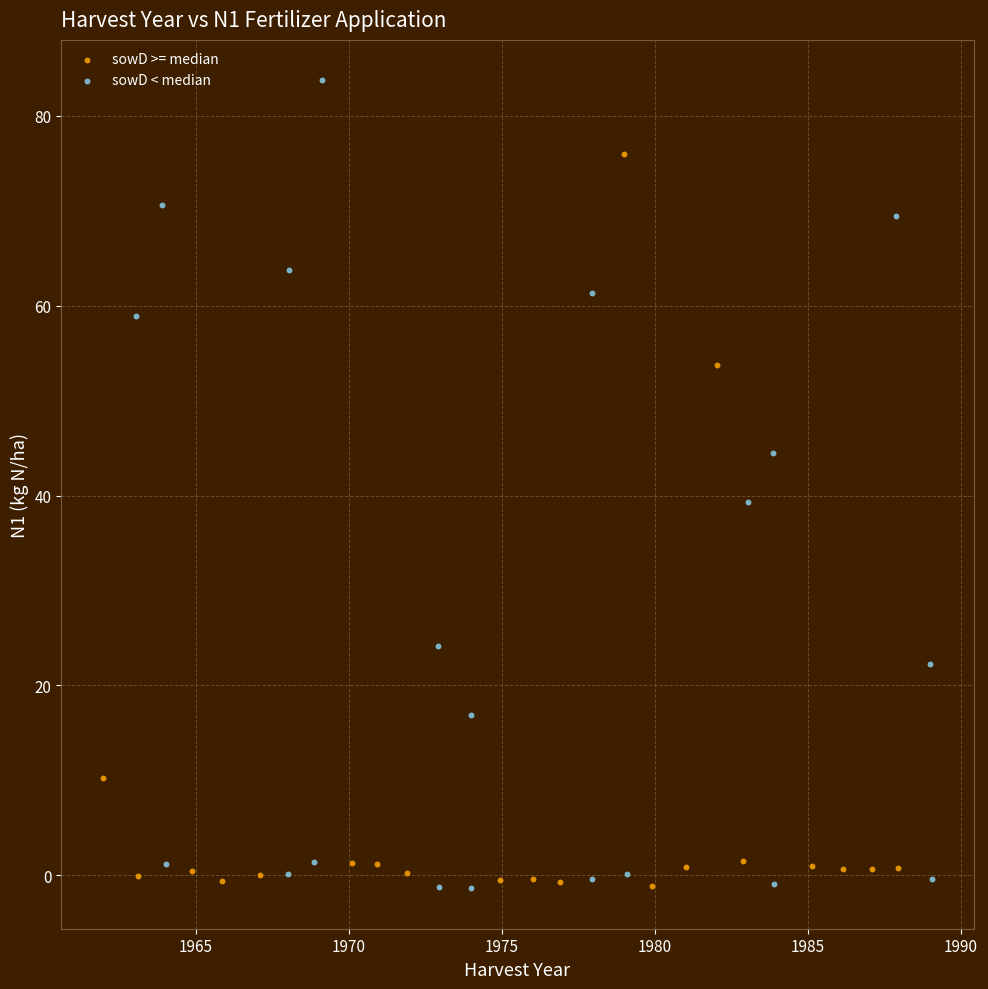

Which series contains the highest Y value?

sowD < median